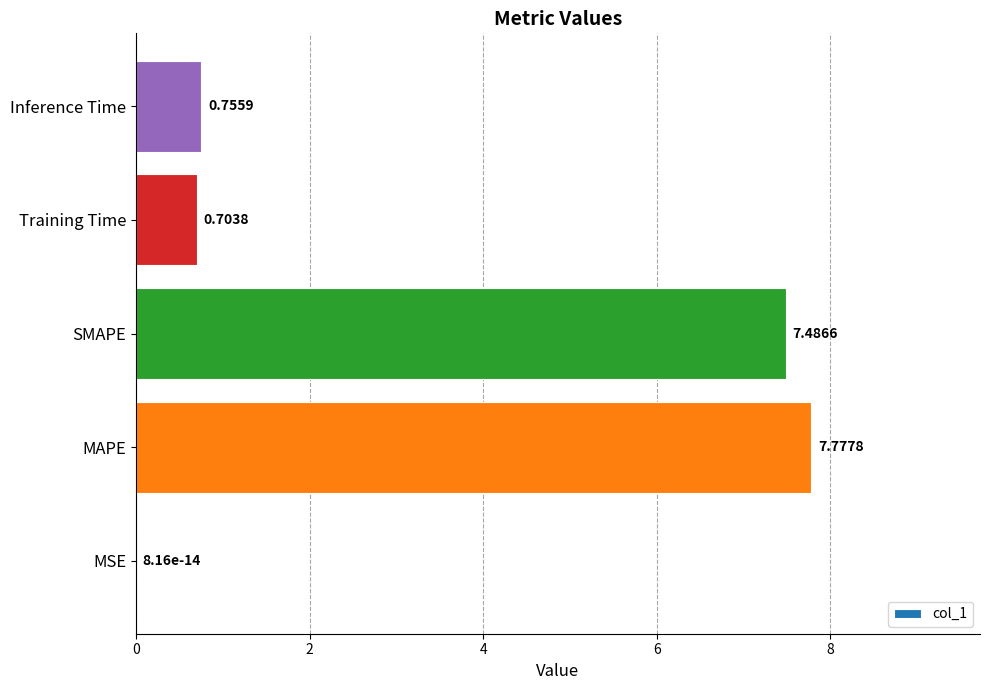

Count the number of data series in this chart.

1